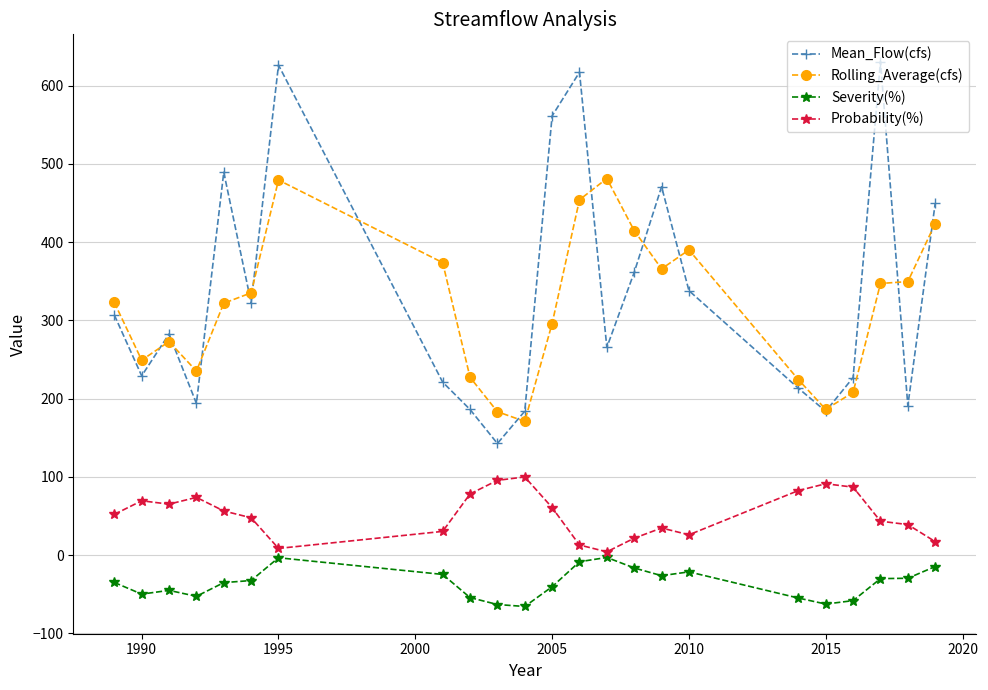

Is this an area chart (filled region under the line)?

No